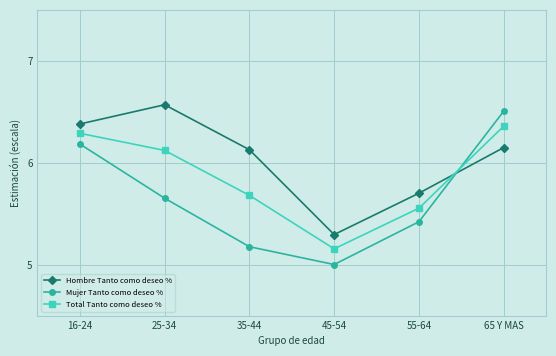

How many Total Tanto como deseo % values are between 5 and 6?

3